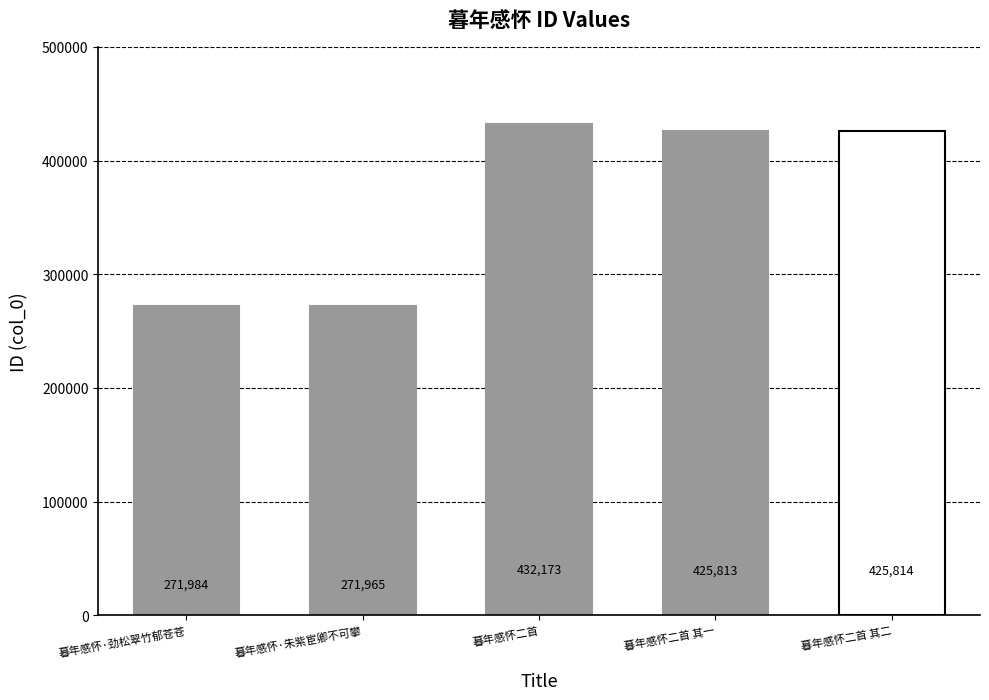

Does the chart contain any negative values?

No